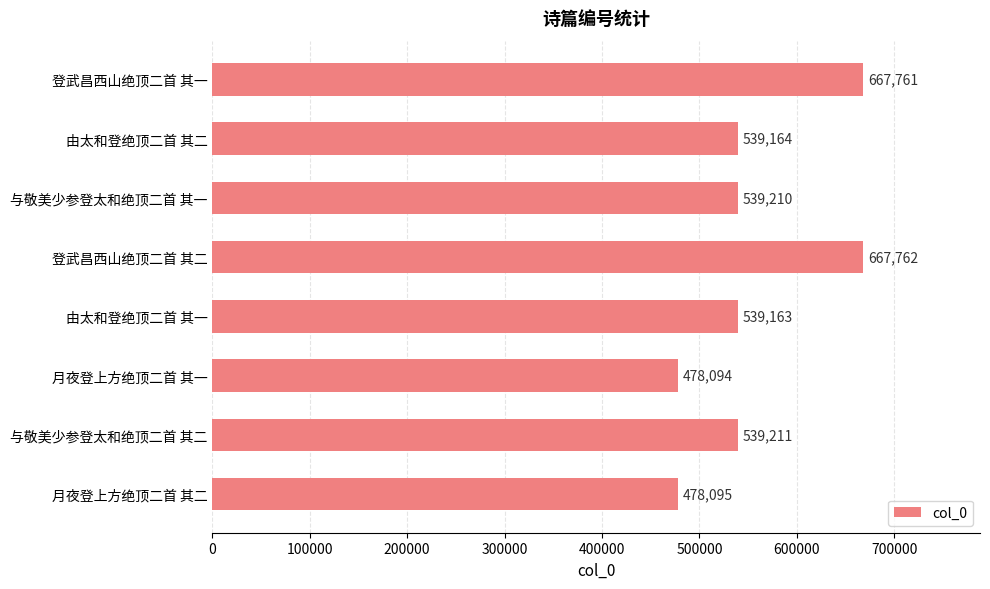

What is the minimum value shown in the chart?

478094